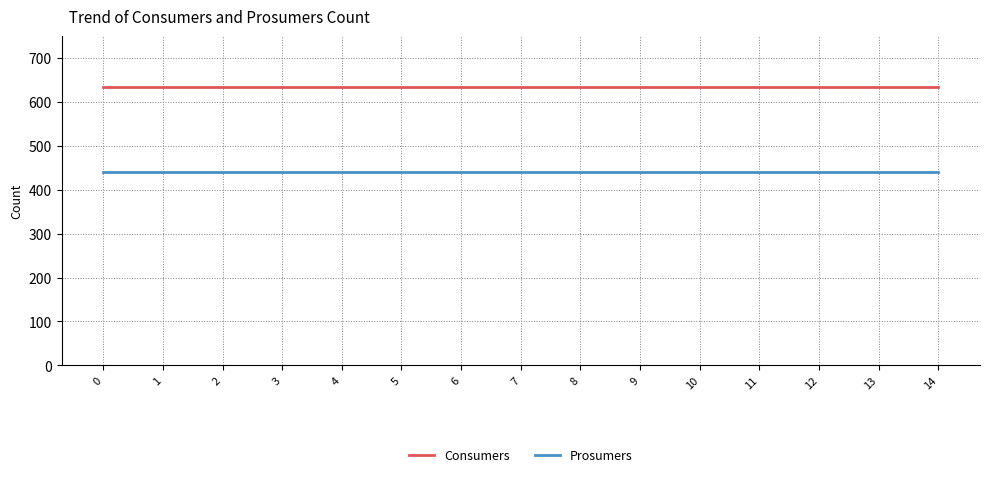

What is the minimum value shown in the chart?

440